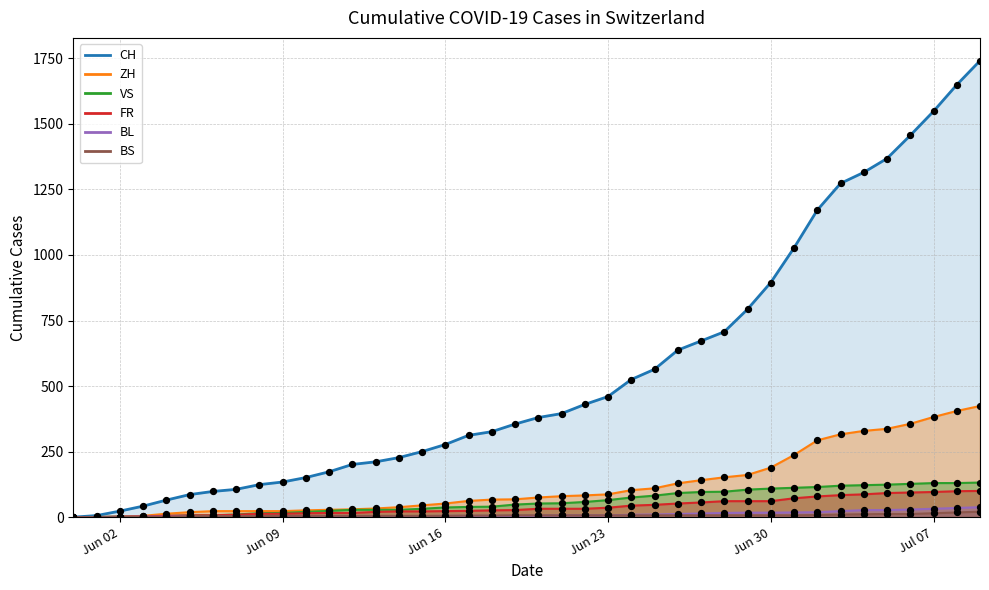

Is the value of VS at 25 greater than the value of BL at 18?

Yes